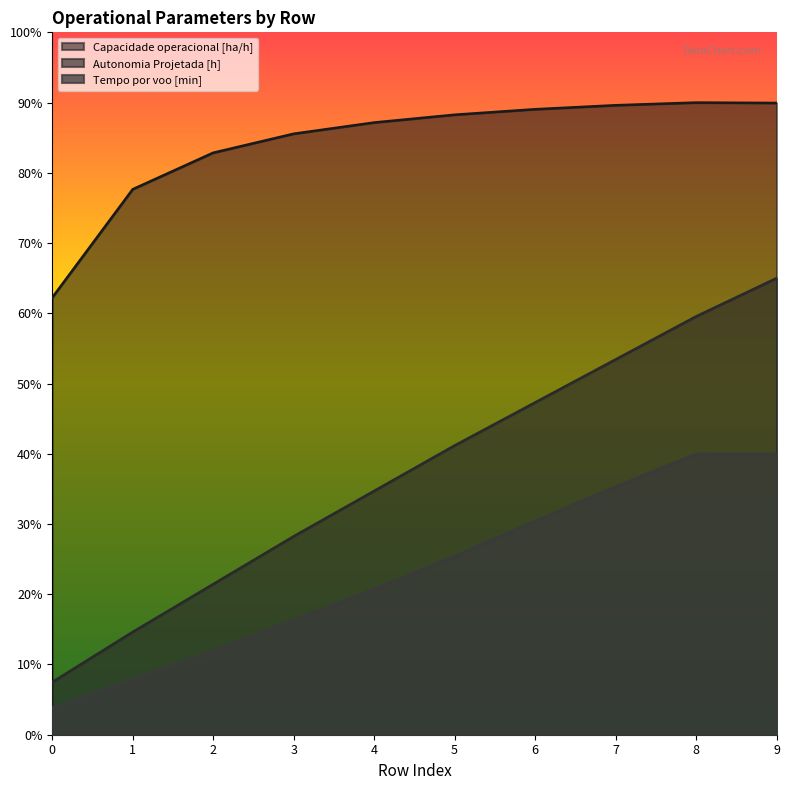

True or false: Autonomia Projetada [h] has more than 2 interior local peaks.

False